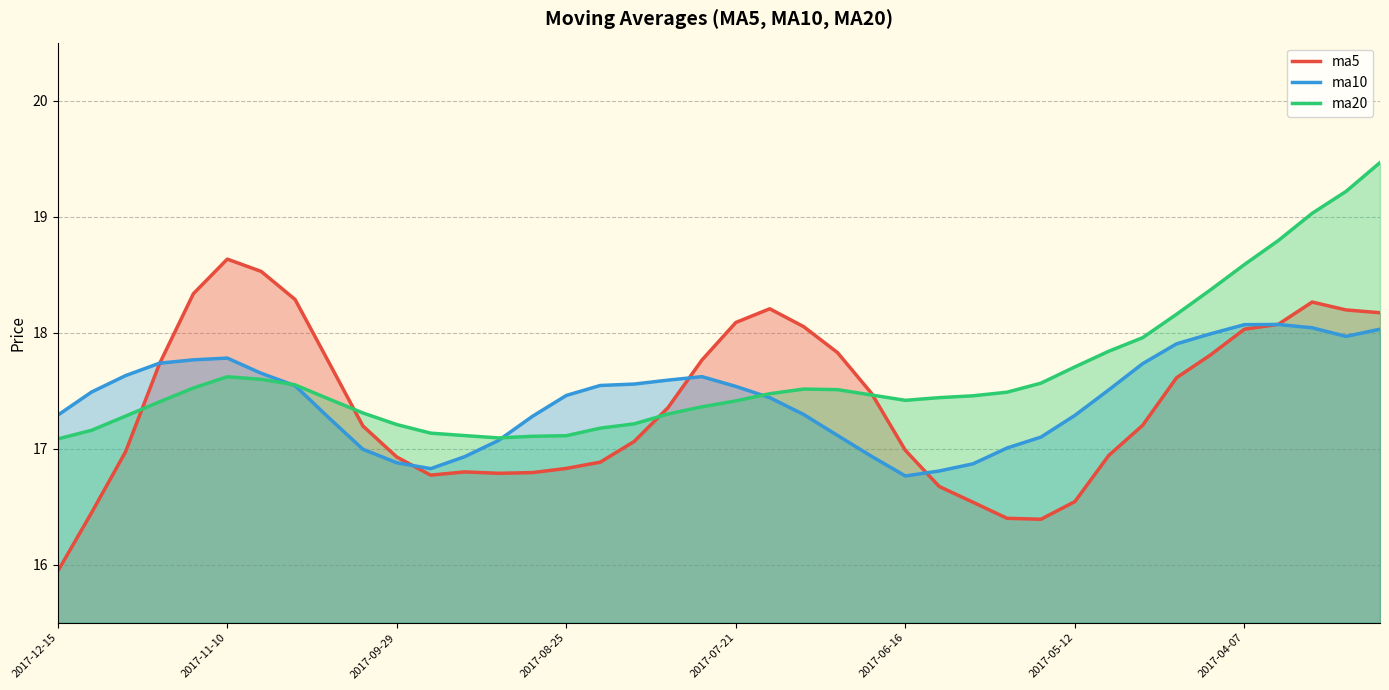

In ma5, how many points are lower than both neighbors (excluding endpoints)?

3